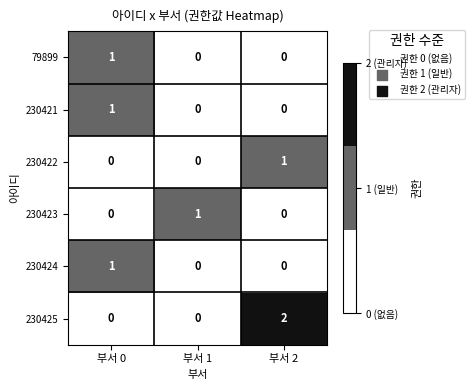

How many data points does each series have?

3